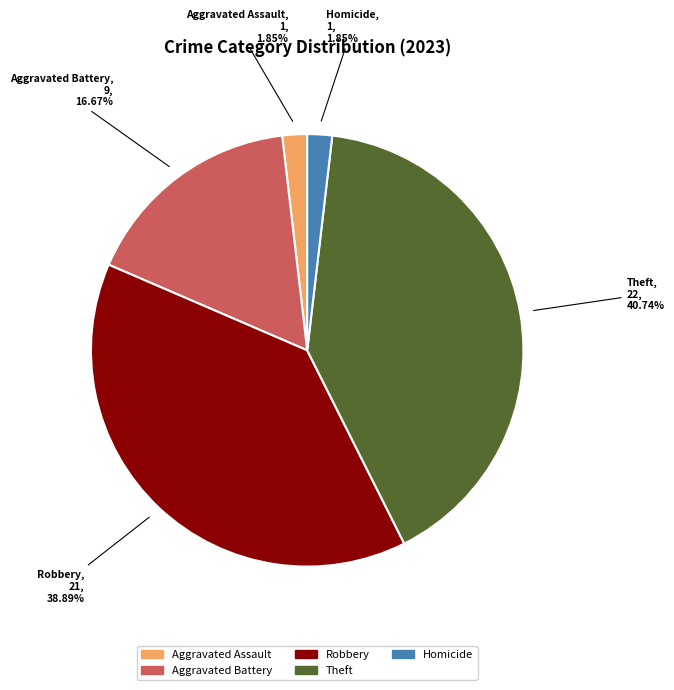

Does any single category account for the majority?

No